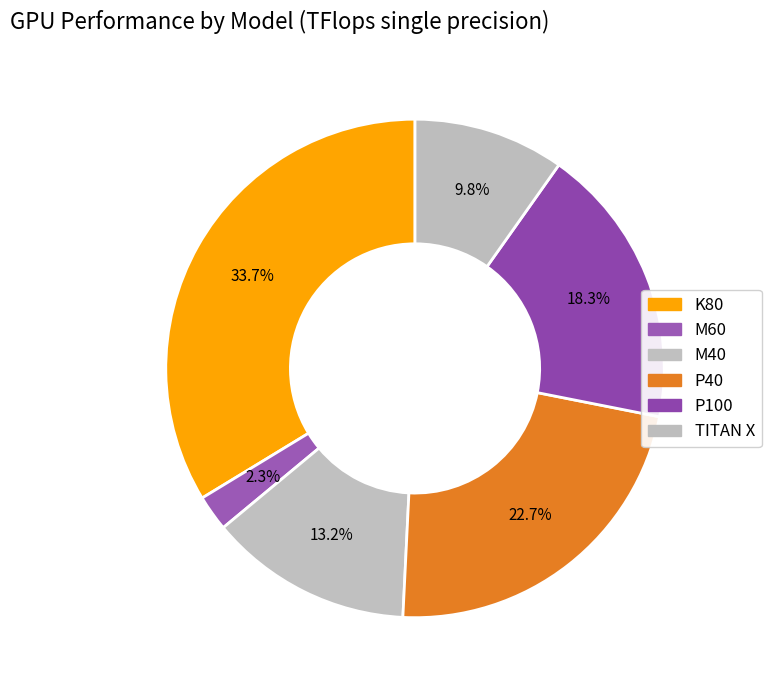

Is there any slice that represents more than half of the pie?

No